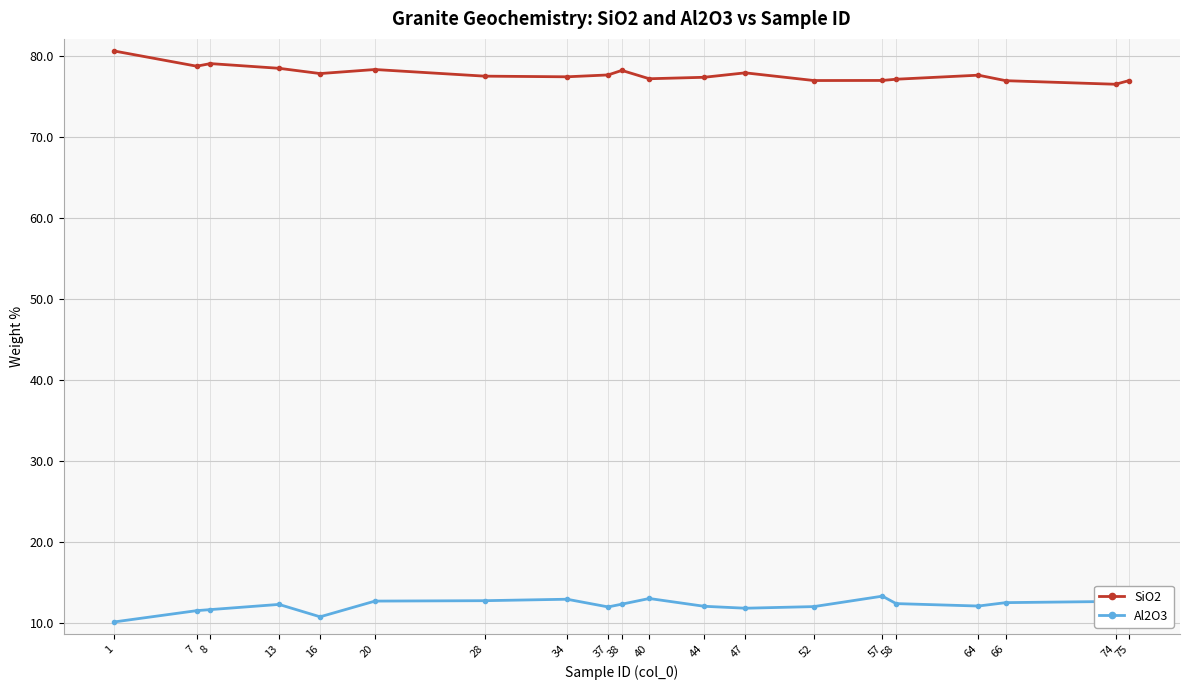

How many data points does each series have?

20